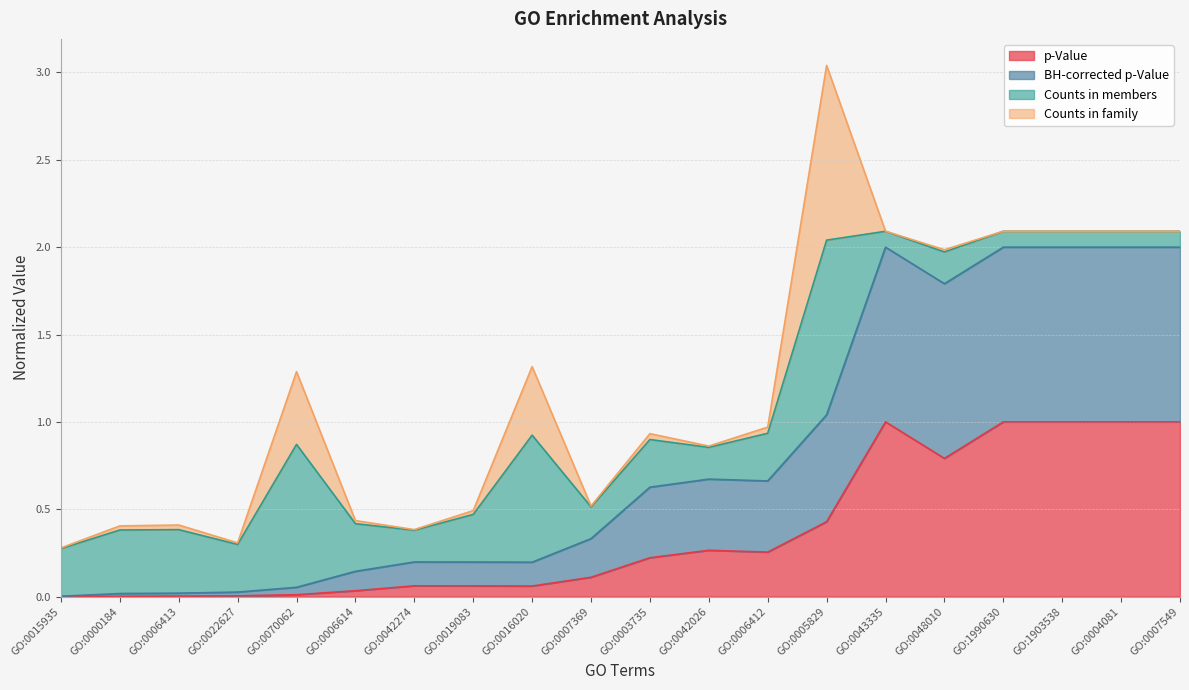

How many interior local peaks does the BH-corrected p-Value series have?

3